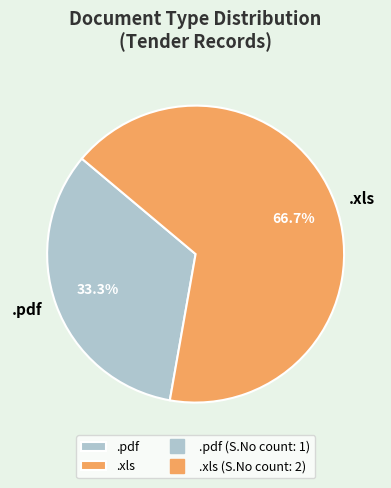

To the nearest percent, what percentage of the pie is .pdf?

33%